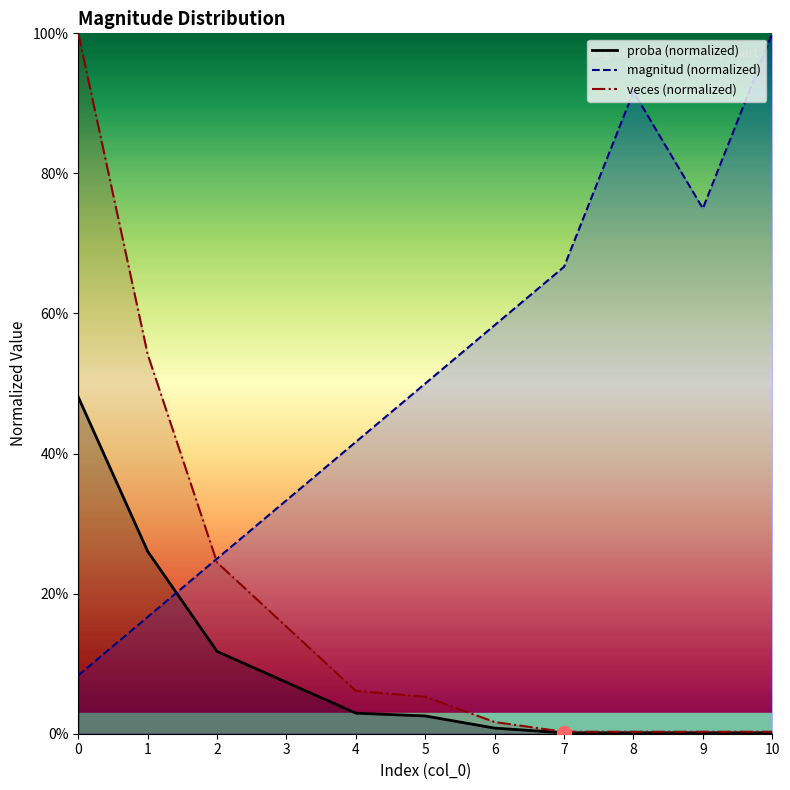

What is the difference between the highest and lowest values at 5?

0.5